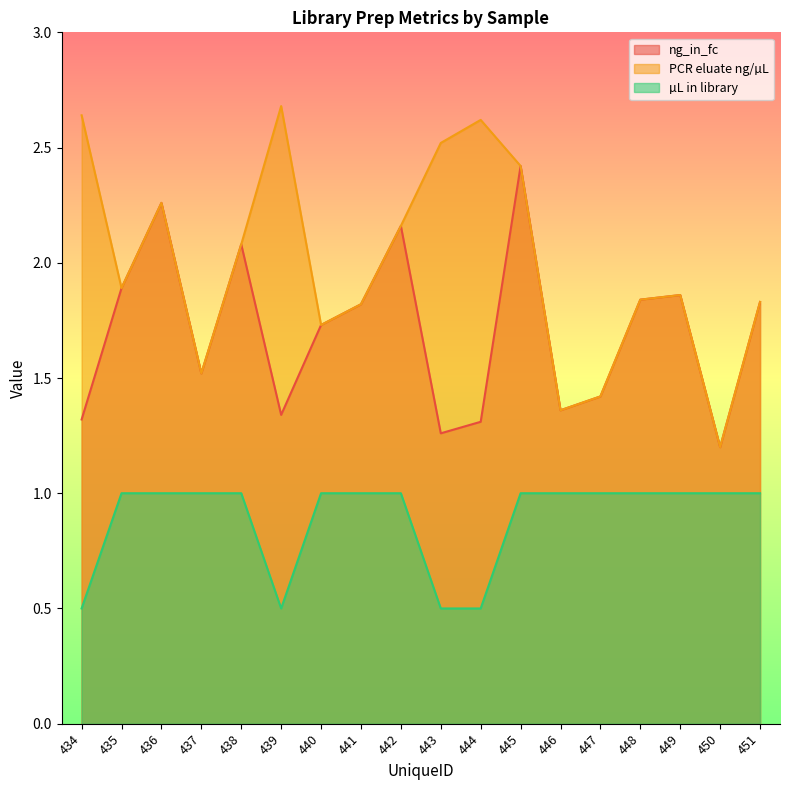

Between 434 and 441, which series saw the biggest shift?

PCR eluate ng/µL